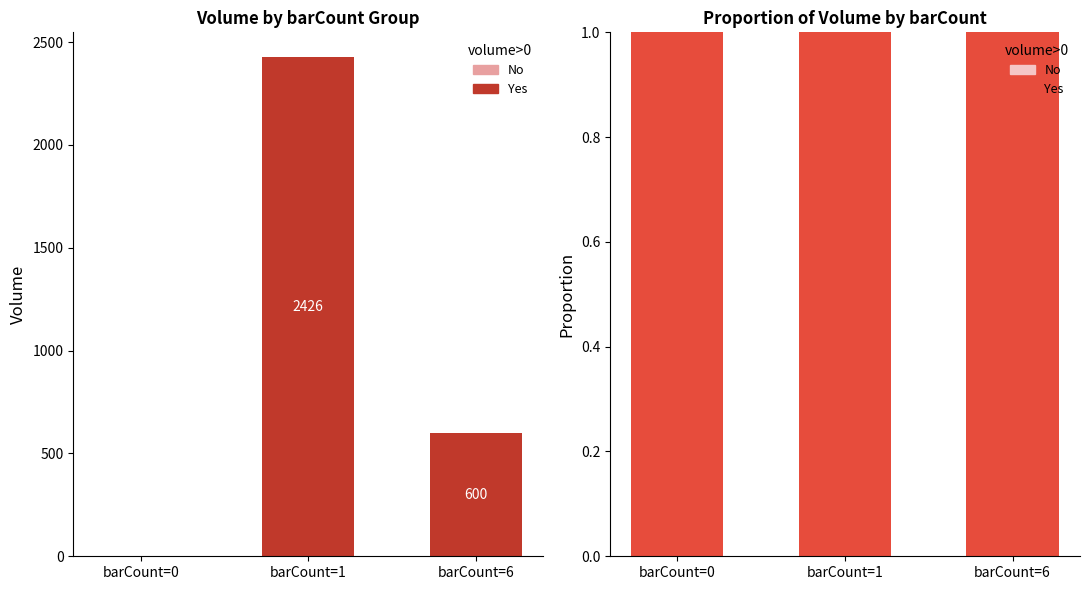

Reading right to left, extract all data points from this chart.

No: 0	0	0
Yes: 1	1	1